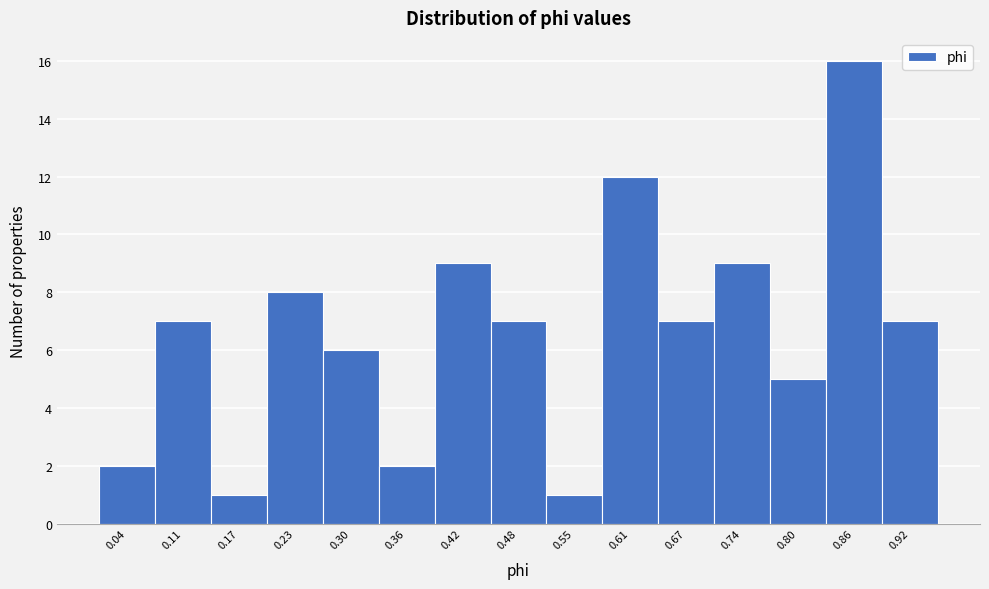

Reading left to right, transcribe all the data shown in this chart.

0.04=2	0.11=7	0.17=1	0.23=8	0.30=6	0.36=2	0.42=9	0.48=7	0.55=1	0.61=12	0.67=7	0.74=9	0.80=5	0.86=16	0.92=7